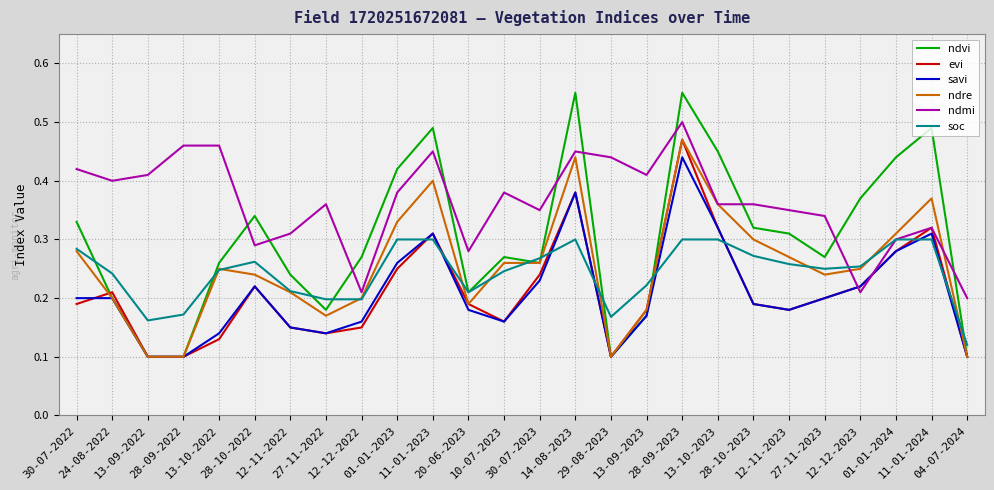

Is this an area chart (filled region under the line)?

No